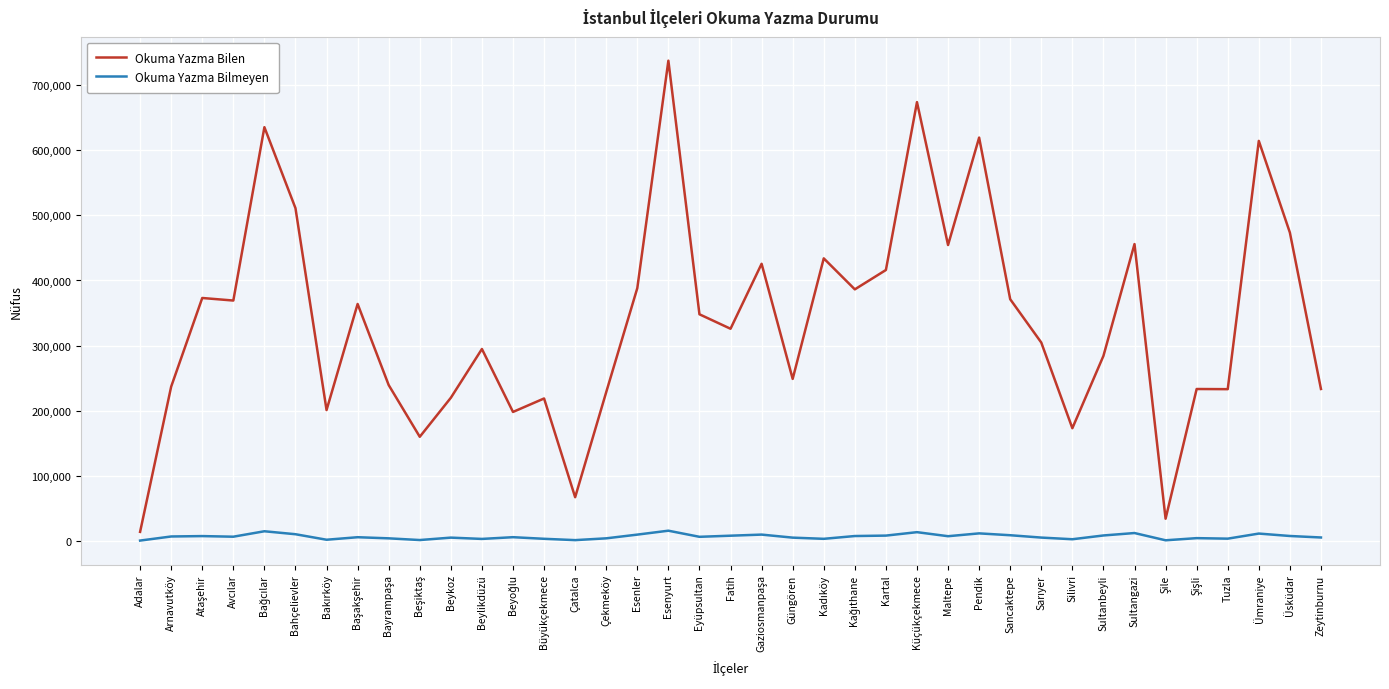

True or false: Okuma Yazma Bilmeyen and Okuma Yazma Bilen intersect in this chart.

False